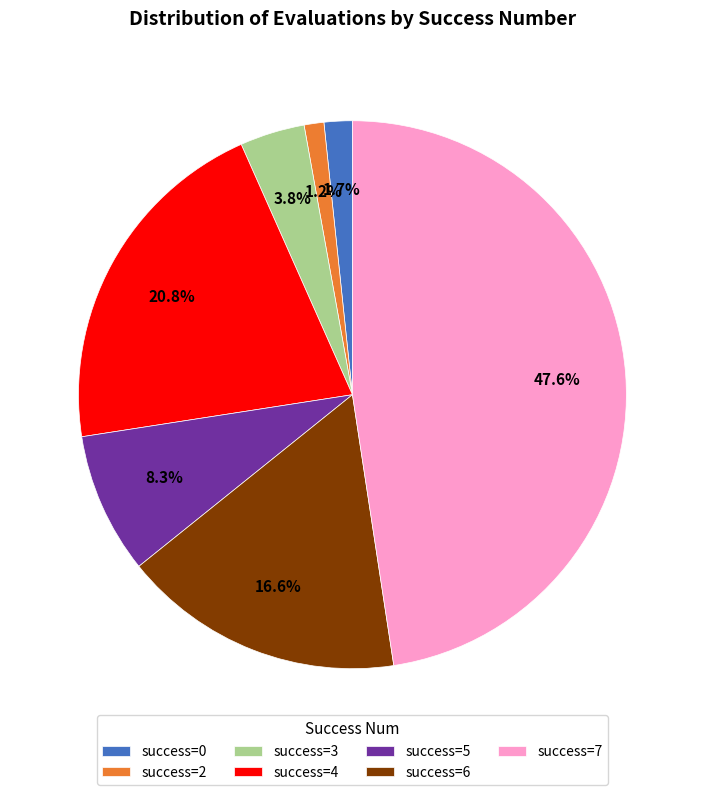

Approximately how many times larger is the value at success=2 compared to success=3?

0.3